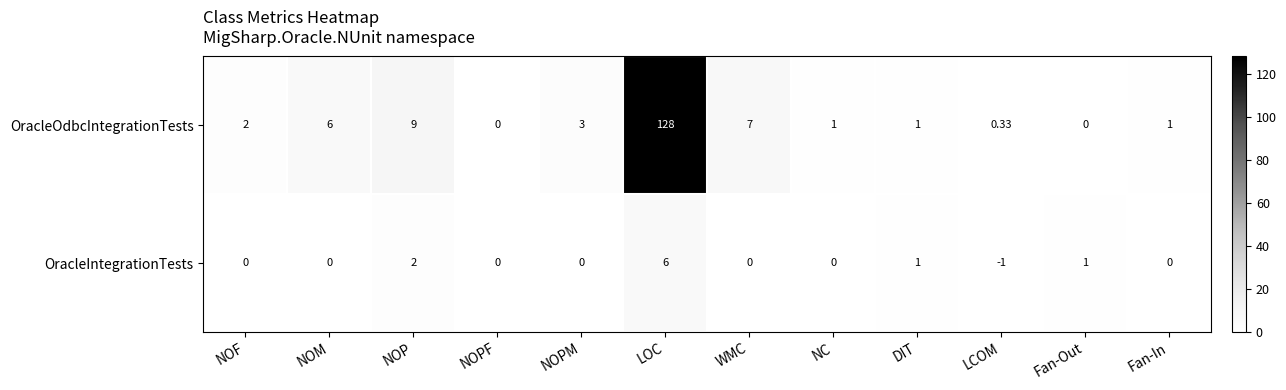

At NOF, list the series in order from smallest to largest.

OracleIntegrationTests, OracleOdbcIntegrationTests